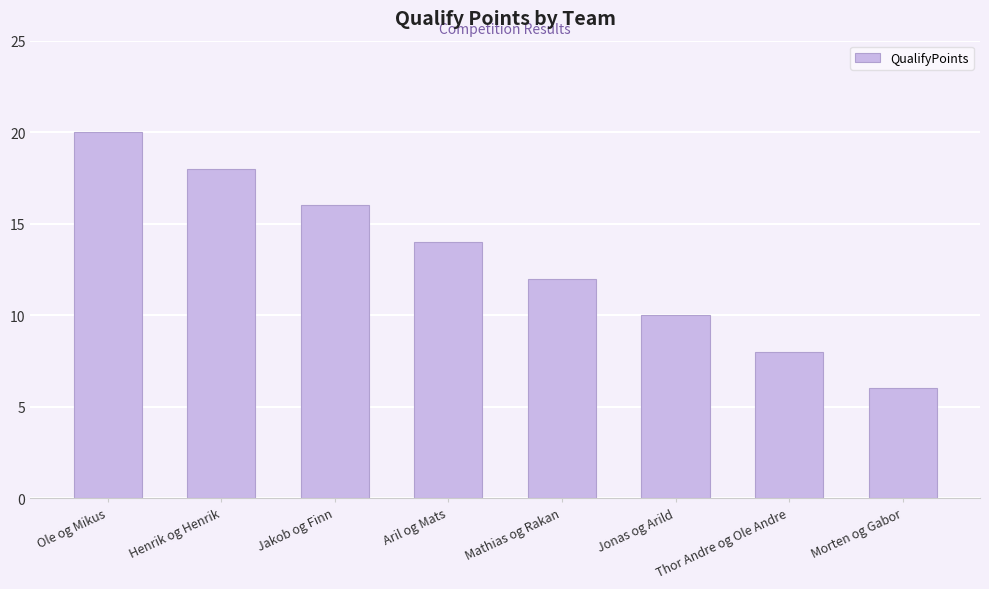

How many bars are there in total?

8